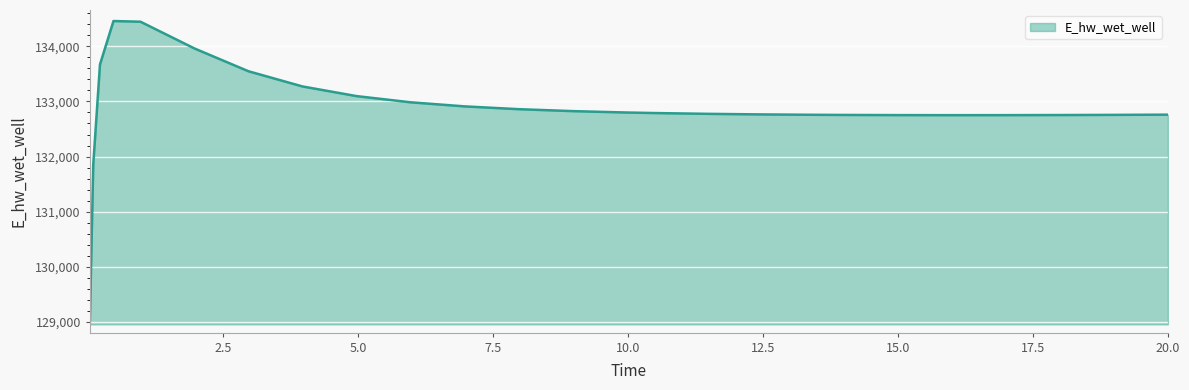

Does the chart have visible grid lines?

Yes